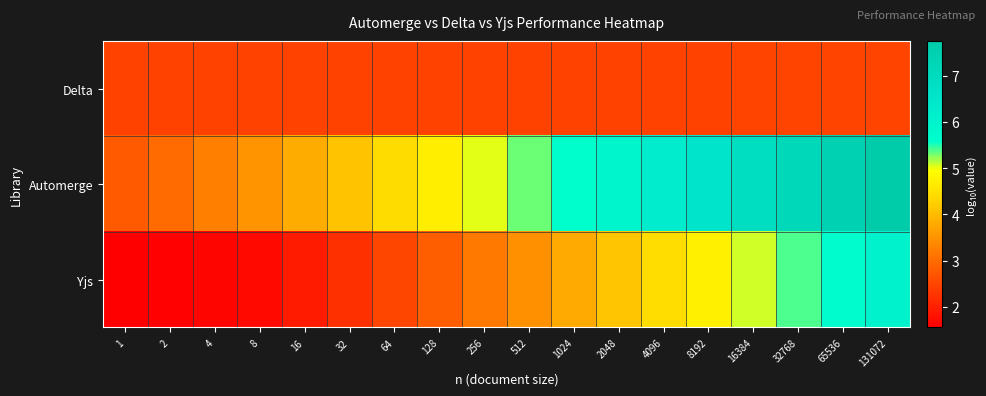

List the series in order of their overall mean, highest first.

Automerge, Yjs, Delta